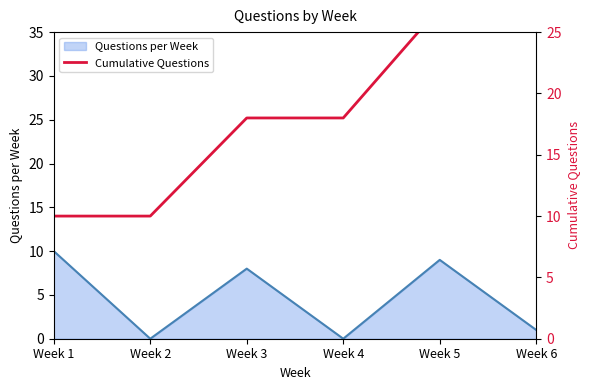

List the labels in order of value, largest first.

Week 6, Week 5, Week 3, Week 4, Week 1, Week 2